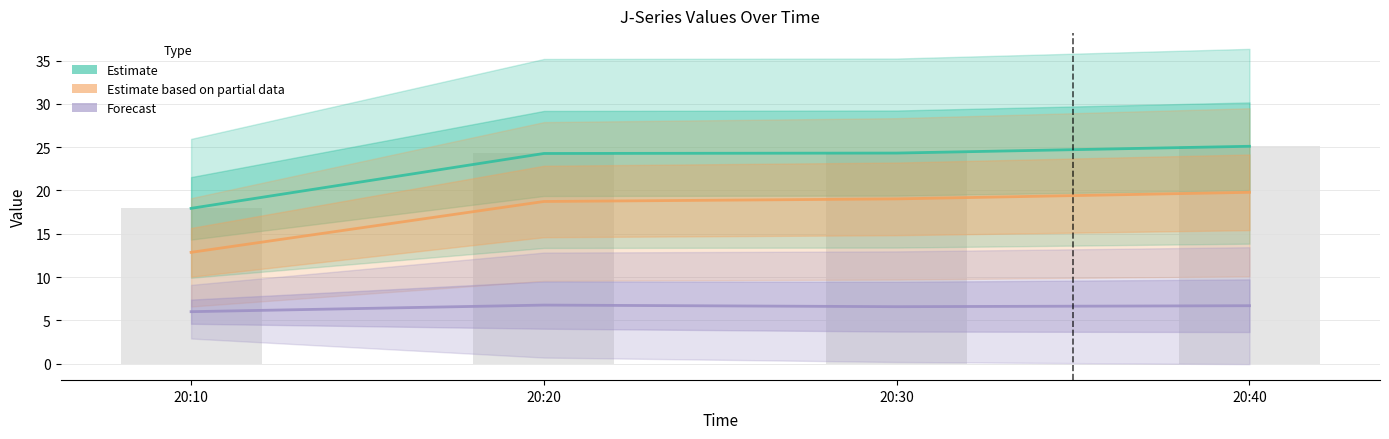

At which label does J3 first exceed 24?

20:20